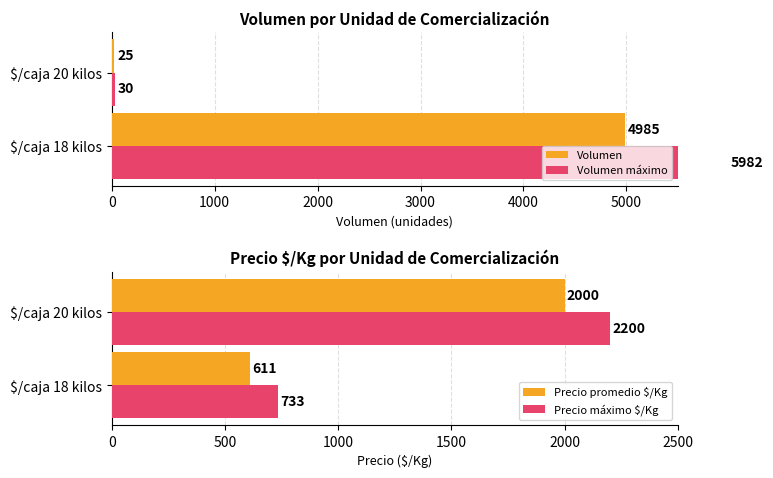

What are all the series names shown in the legend?

Volumen, Volumen máximo, Precio promedio $/Kg, Precio máximo $/Kg